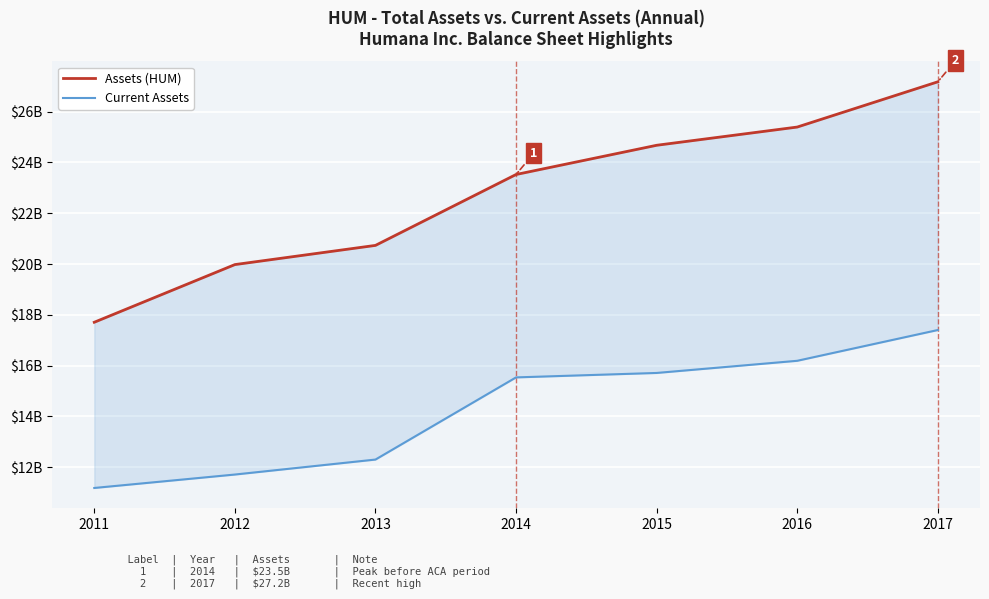

What is the maximum value for Assets (HUM)?

27.2